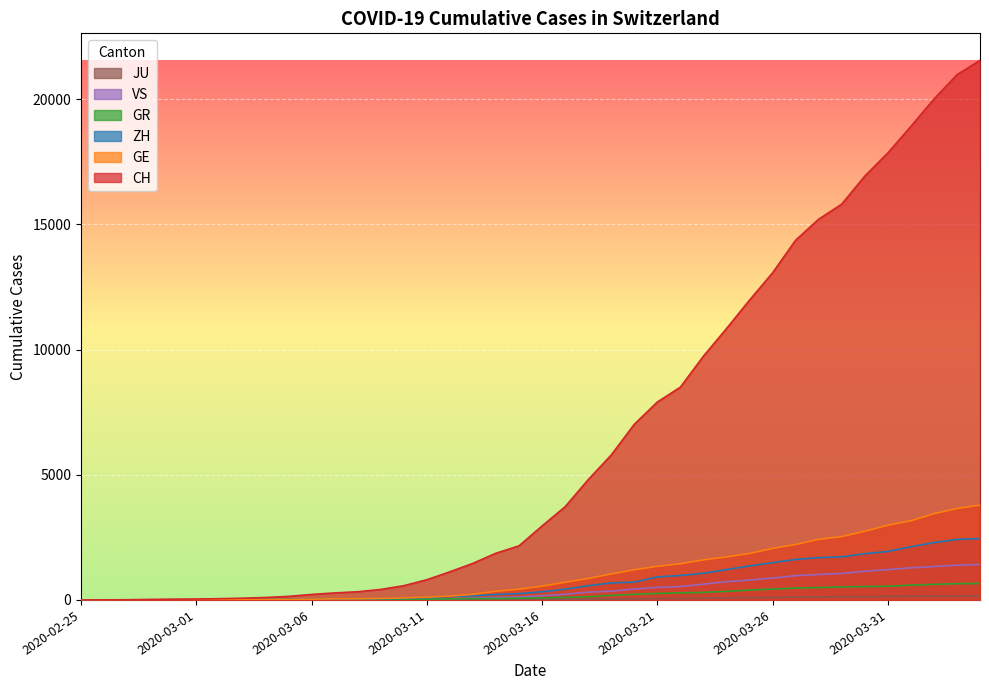

At which category does the chart reach its minimum across all series?

2020-02-25